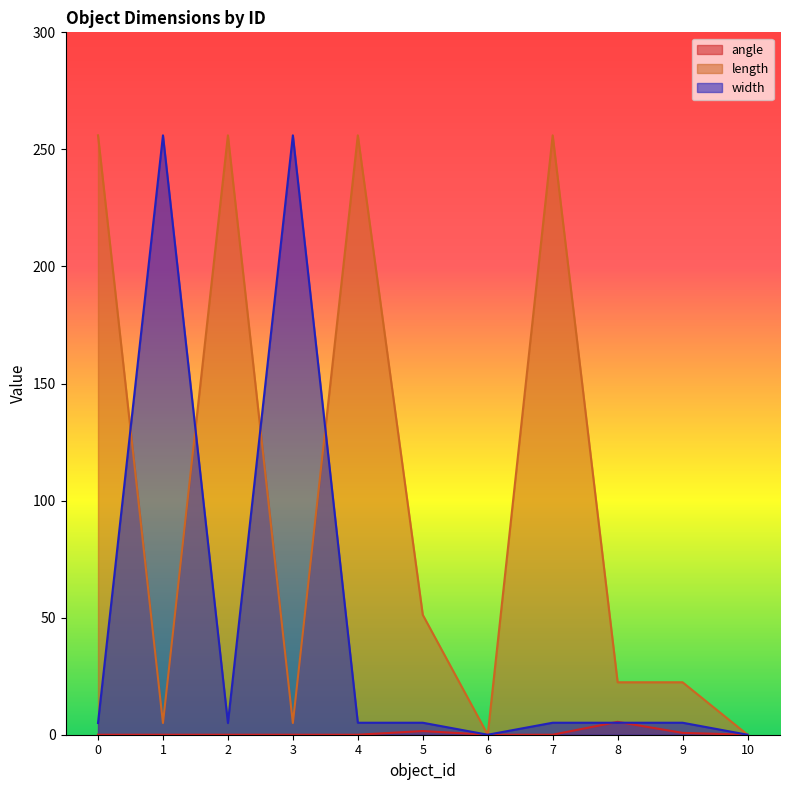

True or false: angle has more than 0 points higher than both neighbors.

True